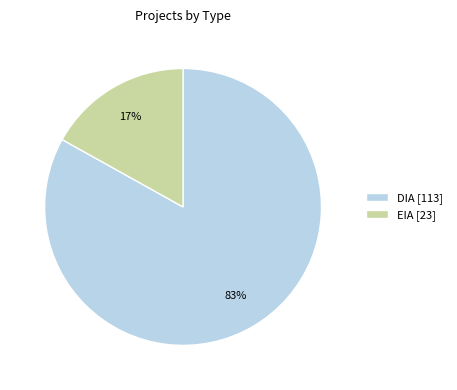

To the nearest percent, what portion does DIA represent?

83%